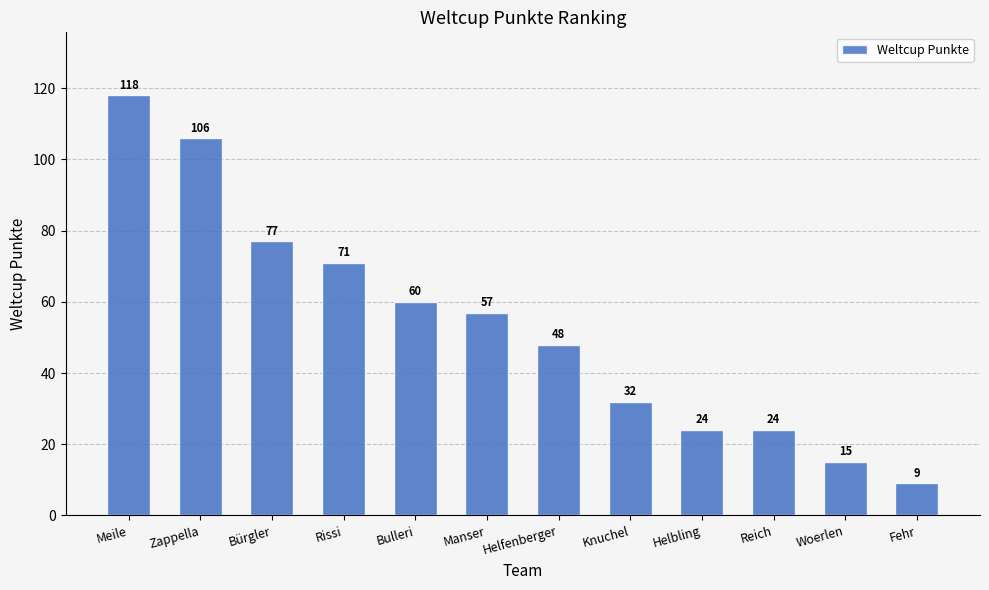

What is the approximate value at Manser?

57